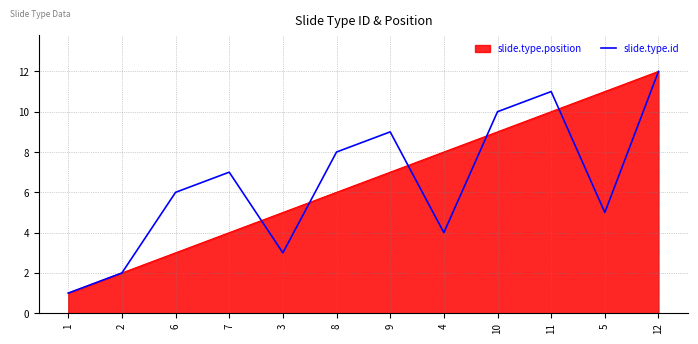

What position from the left is 6?

3